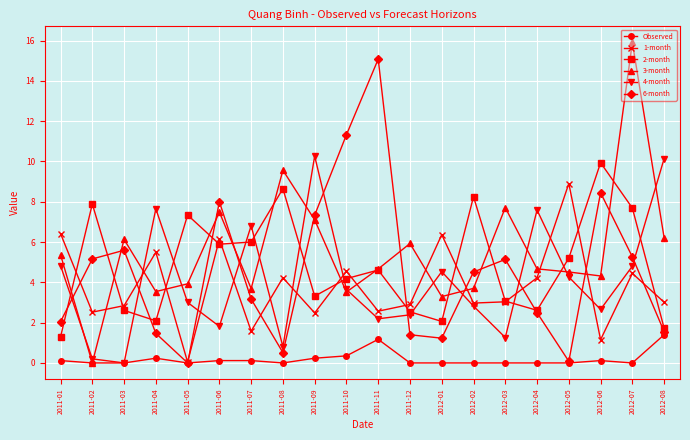

What is the total value across all series at 2011-11?

30.3